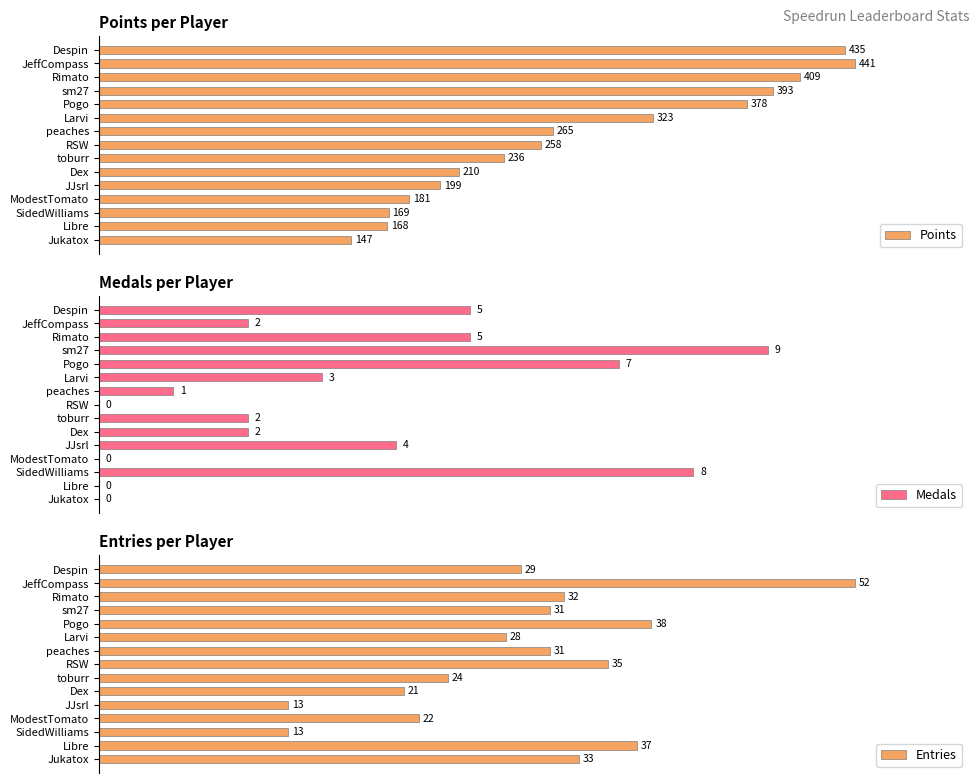

What is the lowest value of the Points series?

147